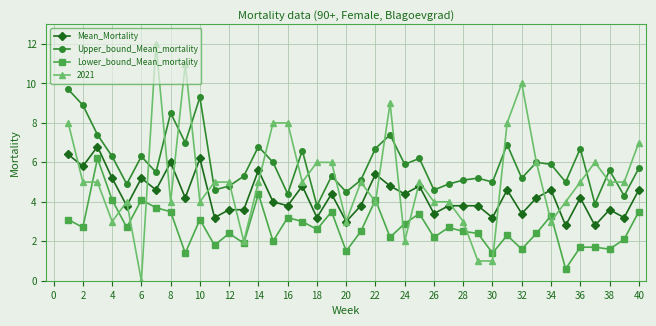

What is the difference between the maximum and minimum values in the Mean_Mortality series?

4.0